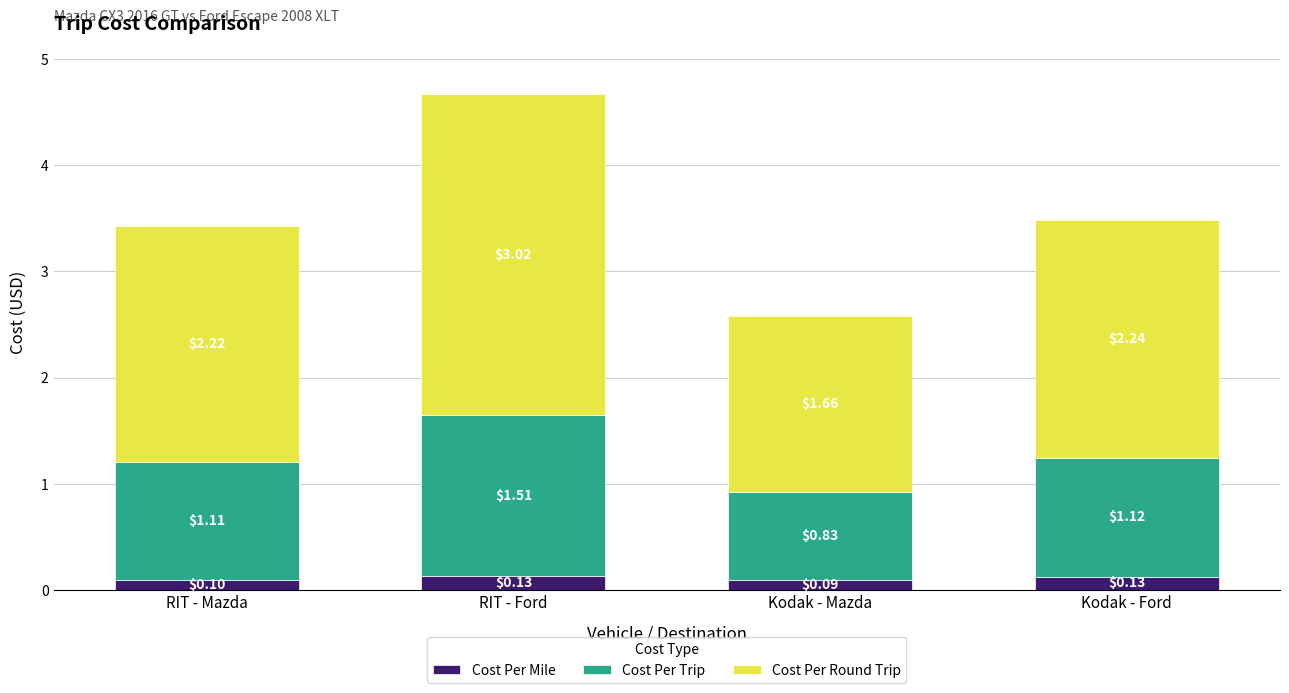

At which label does Cost Per Mile reach its minimum?

Kodak - Mazda